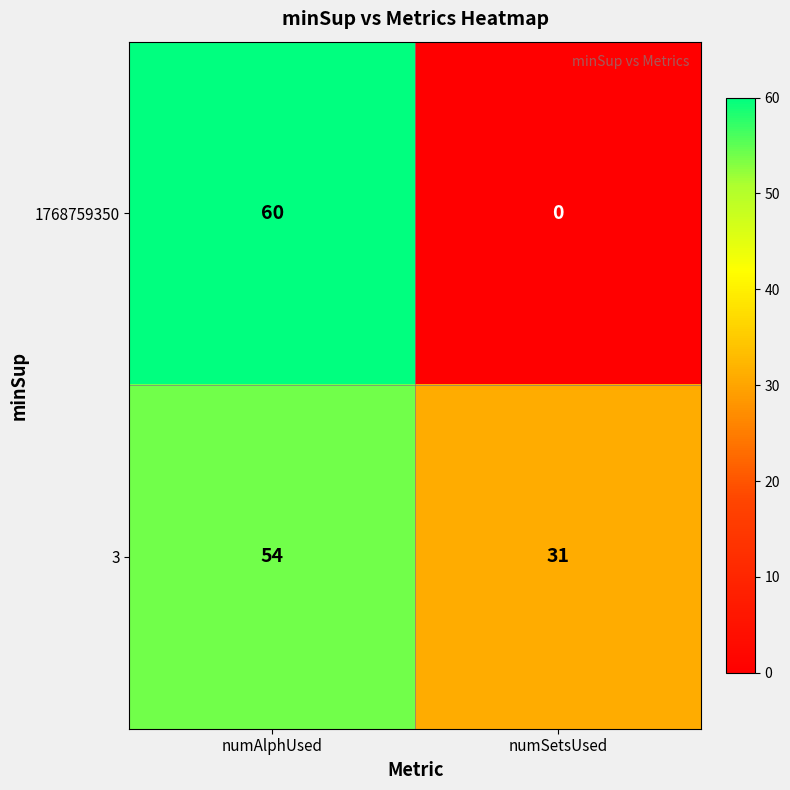

Rank the series by their maximum value, from lowest to highest.

3, 1768759350